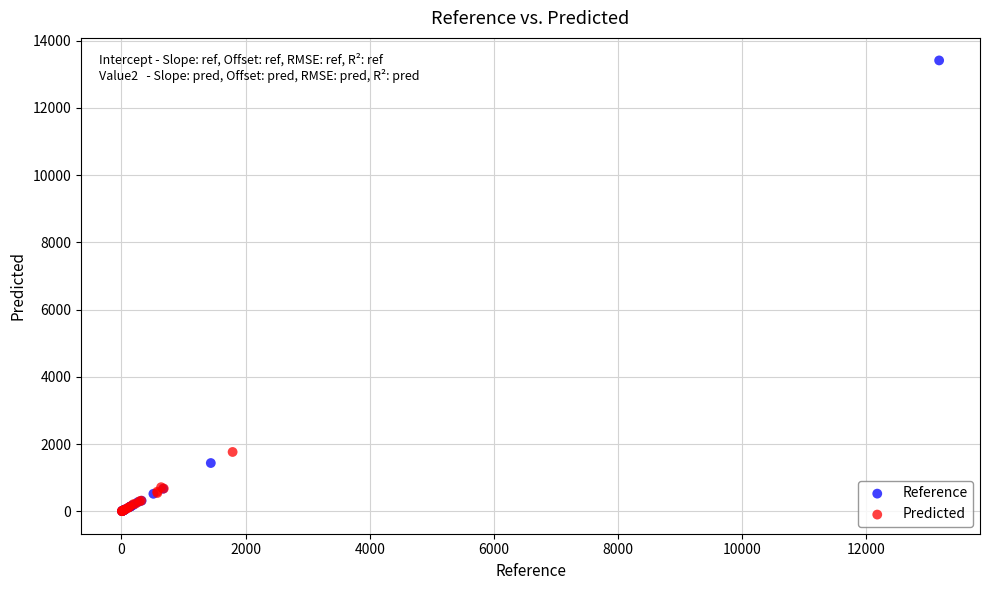

Which series has the widest spread of Y values?

Reference